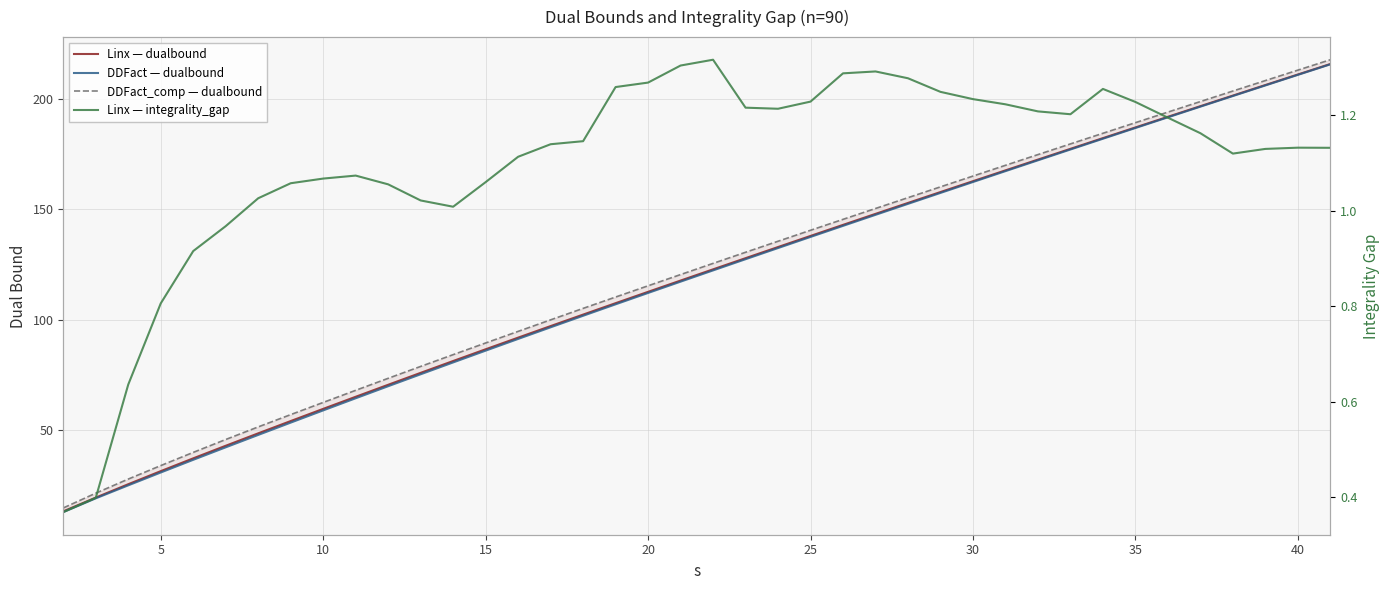

What are all the series names shown in the legend?

Linx — dualbound, DDFact — dualbound, DDFact_comp — dualbound, Linx — integrality_gap